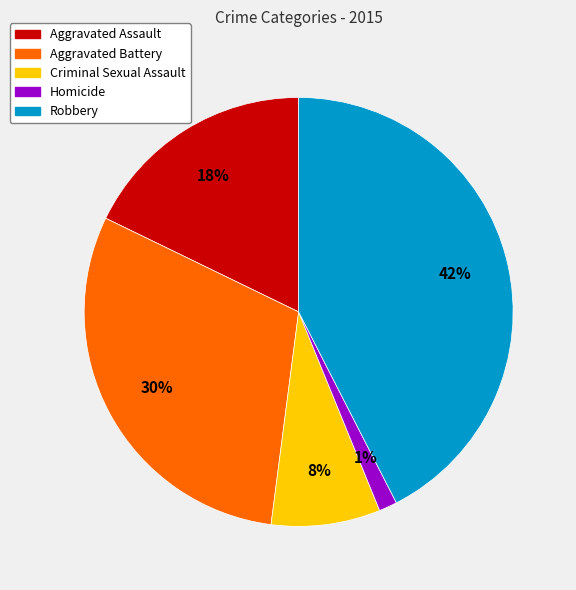

Combined, do Homicide and Criminal Sexual Assault account for over 50%?

No